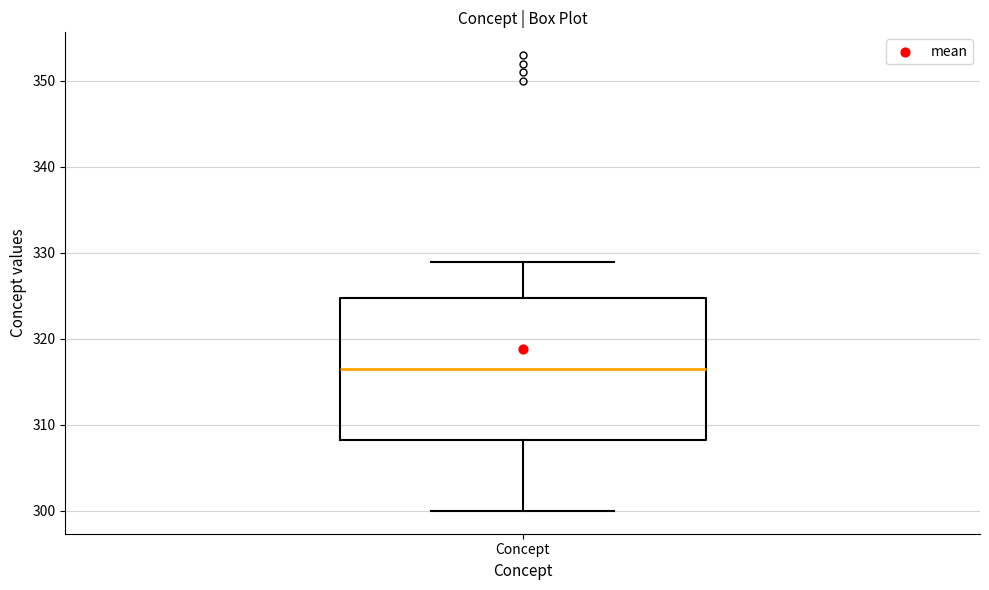

Transcribe this box plot: give where the median line is, the range the box spans, and where the two whiskers end, as read against the y-axis. The values are not printed on the chart, so give them approximately, as read against the axis.

median 317, box 308 to 325, whiskers 300 to 329